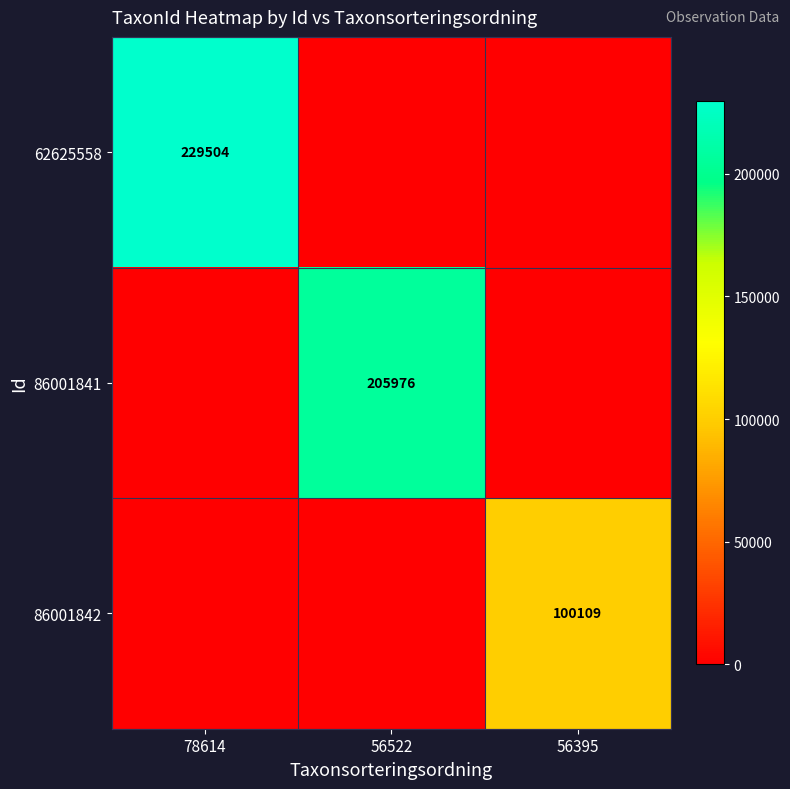

The value of 86001841 at 56522 is 205976. True or false?

True